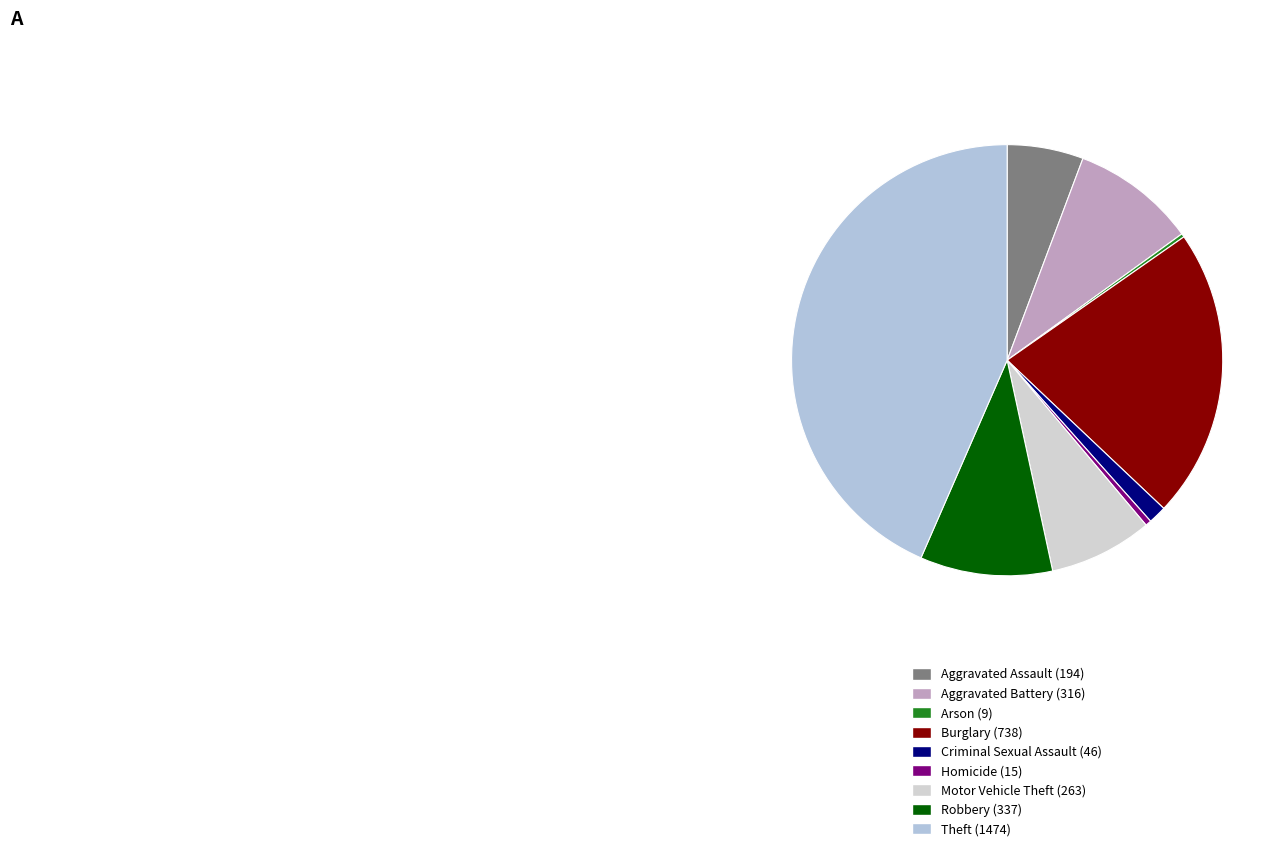

To the nearest percent, what is the average slice percentage?

11%